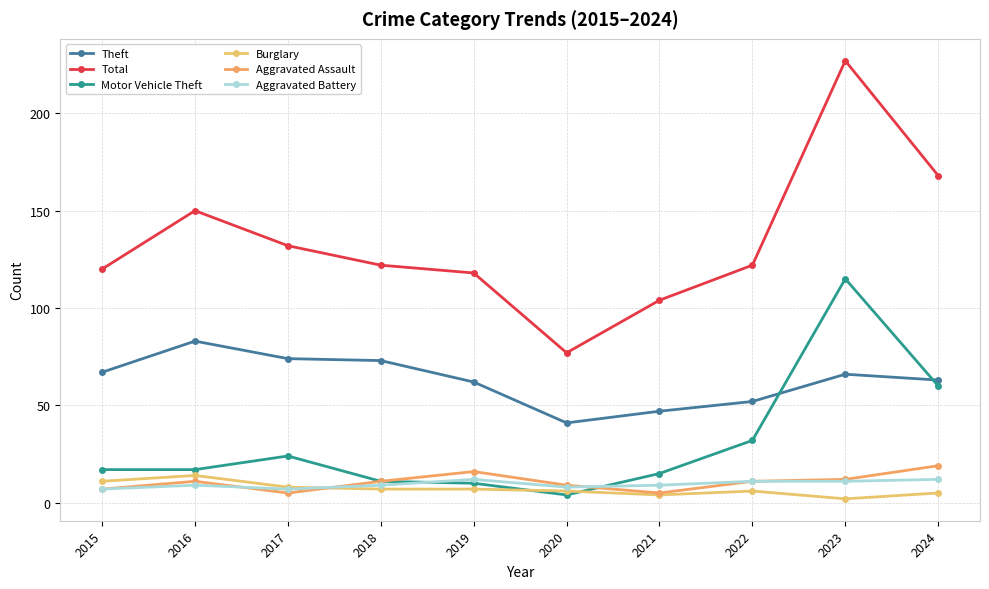

Reading left to right, extract all data points from this chart.

Theft: 2015=67	2016=83	2017=74	2018=73	2019=62	2020=41	2021=47	2022=52	2023=66	2024=63
Total: 2015=120	2016=150	2017=132	2018=122	2019=118	2020=77	2021=104	2022=122	2023=227	2024=168
Motor Vehicle Theft: 2015=17	2016=17	2017=24	2018=11	2019=10	2020=4	2021=15	2022=32	2023=115	2024=60
Burglary: 2015=11	2016=14	2017=8	2018=7	2019=7	2020=6	2021=4	2022=6	2023=2	2024=5
Aggravated Assault: 2015=7	2016=11	2017=5	2018=11	2019=16	2020=9	2021=5	2022=11	2023=12	2024=19
Aggravated Battery: 2015=7	2016=9	2017=7	2018=9	2019=12	2020=8	2021=9	2022=11	2023=11	2024=12